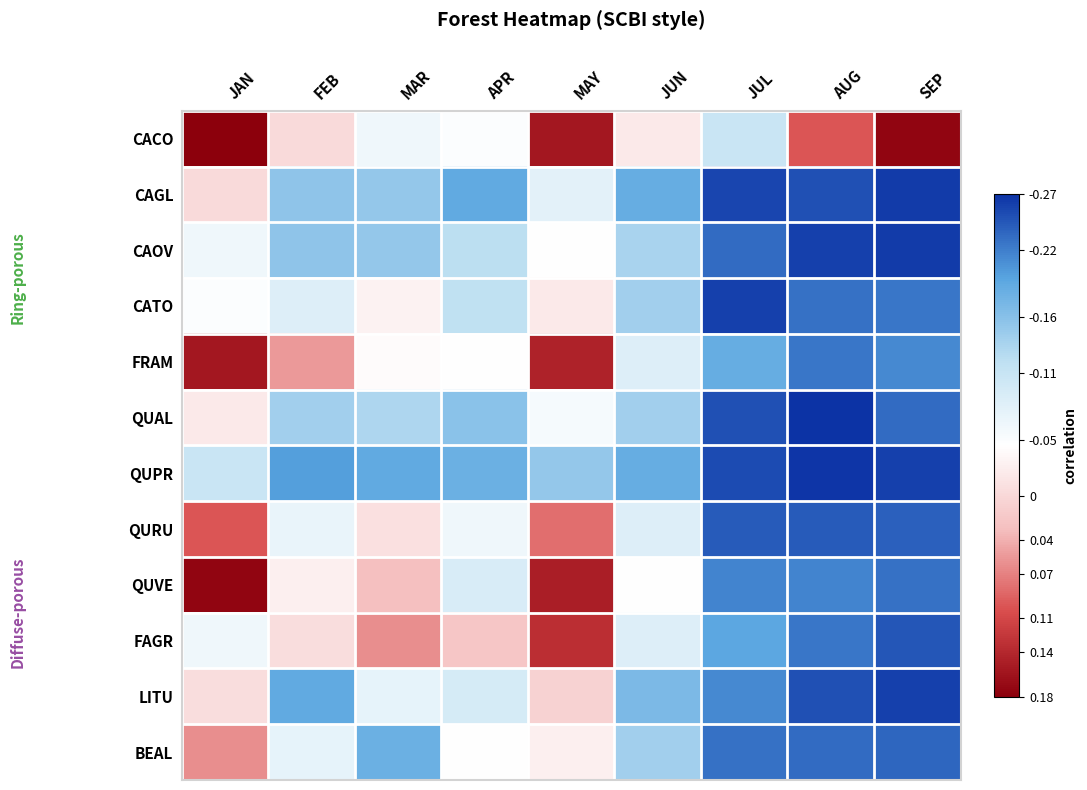

Rank the series by their maximum value, from lowest to highest.

QUPR, CAOV, CATO, QUAL, CAGL, LITU, BEAL, QURU, FAGR, FRAM, QUVE, CACO